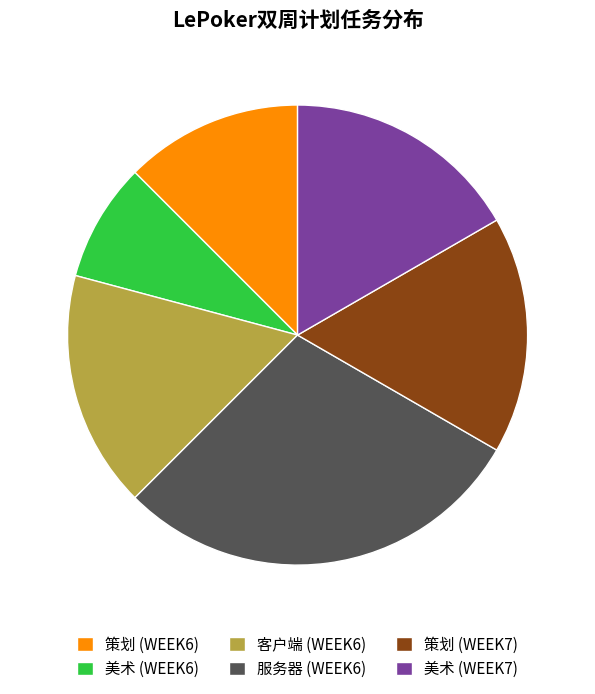

Is 策划 (WEEK6) the majority of the pie?

No